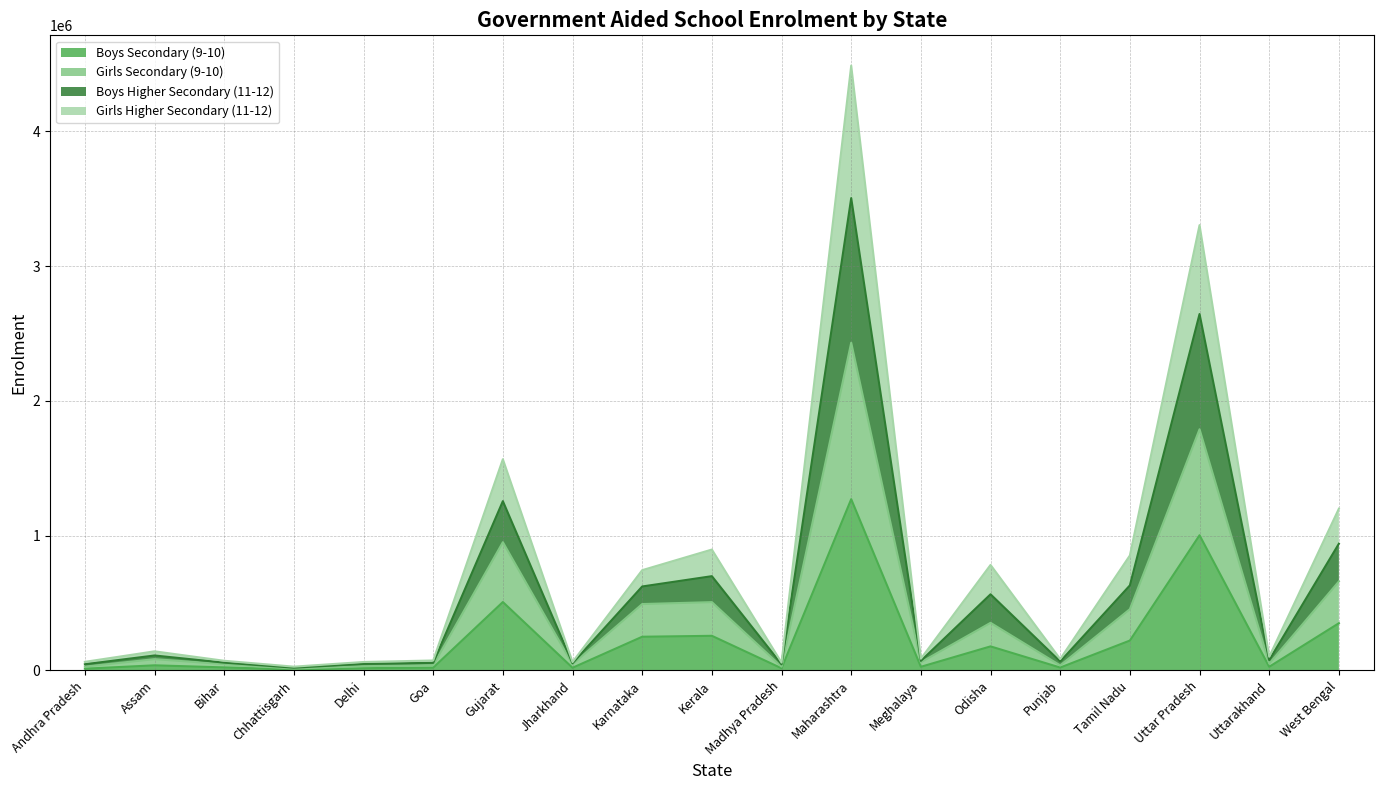

The value of Boys Secondary (9-10) at Uttar Pradesh is 368034. True or false?

False